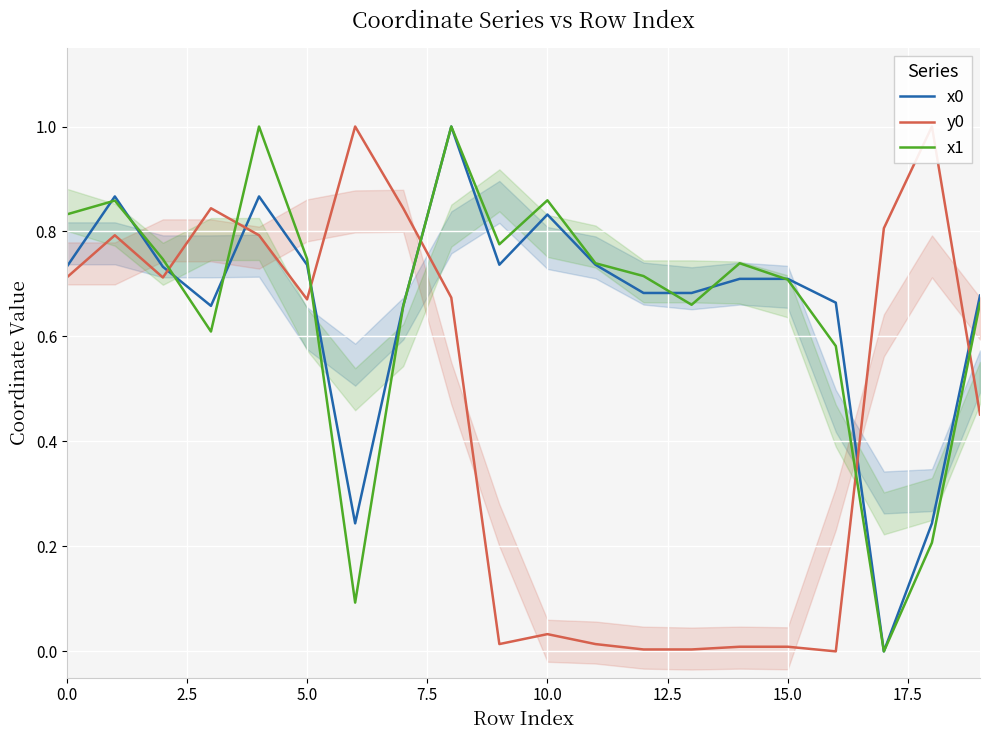

What is the maximum value for x0?

1.0